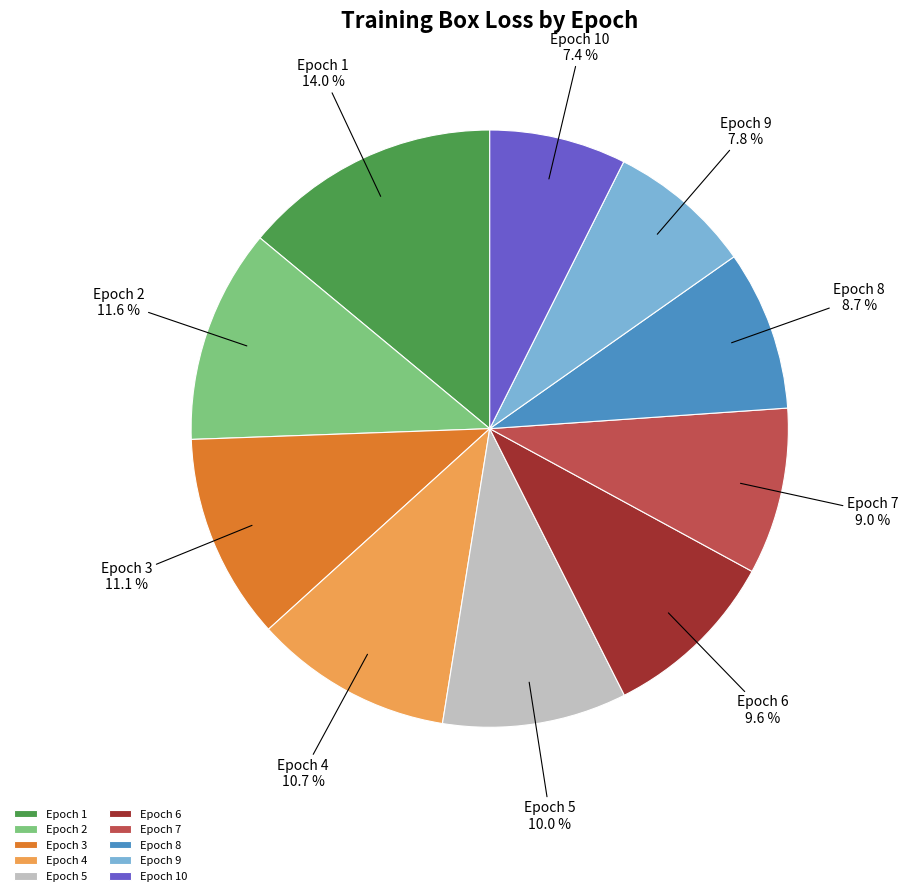

How many slices are in this pie chart?

10